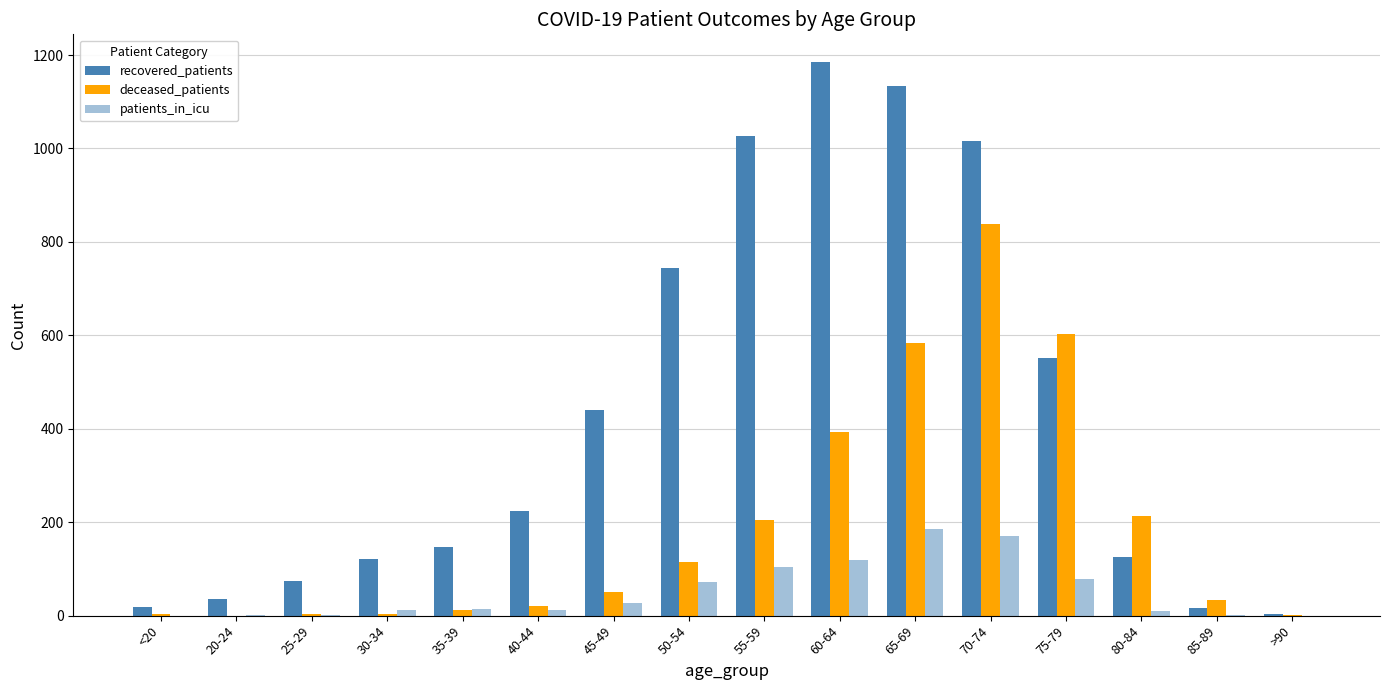

Reading right to left, list all the values displayed in this chart.

recovered_patients: >90=4	85-89=16	80-84=126	75-79=551	70-74=1015	65-69=1133	60-64=1185	55-59=1027	50-54=744	45-49=441	40-44=225	35-39=147	30-34=121	25-29=74	20-24=35	<20=18
deceased_patients: >90=2	85-89=33	80-84=214	75-79=603	70-74=838	65-69=584	60-64=394	55-59=204	50-54=114	45-49=51	40-44=21	35-39=13	30-34=4	25-29=4	20-24=0	<20=3
patients_in_icu: >90=0	85-89=1	80-84=9	75-79=79	70-74=170	65-69=186	60-64=119	55-59=105	50-54=71	45-49=28	40-44=12	35-39=15	30-34=11	25-29=2	20-24=1	<20=0